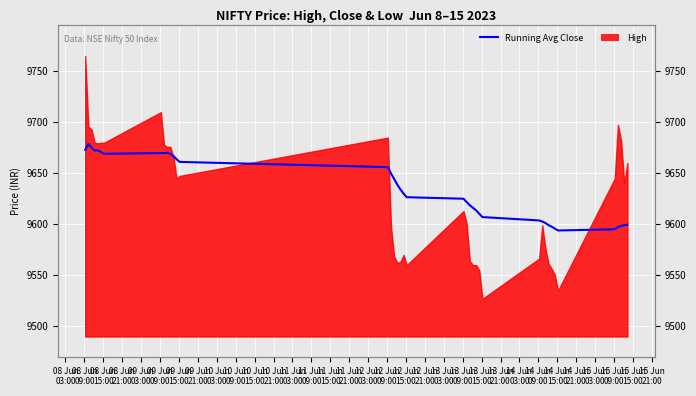

Which has a higher value, 12 Jun
09:00 or 11 Jun
15:00?

11 Jun
15:00